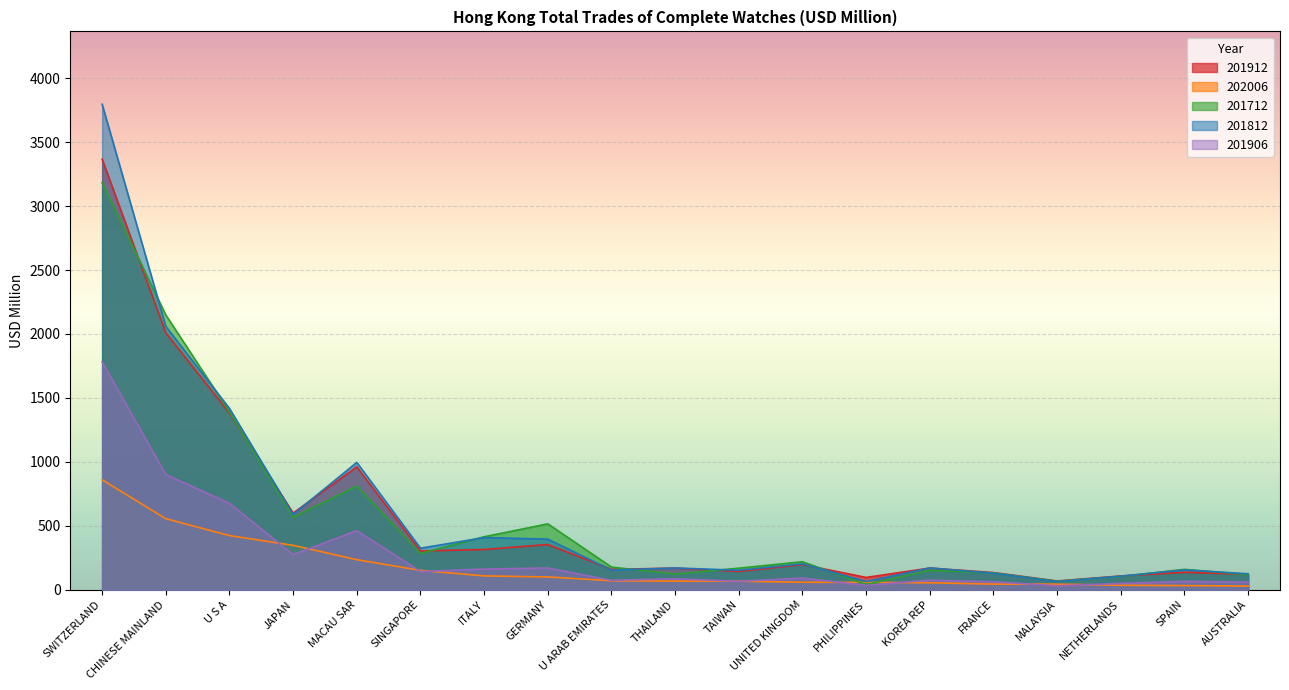

What is the spread (max minus min) of values at MALAYSIA?

37.7